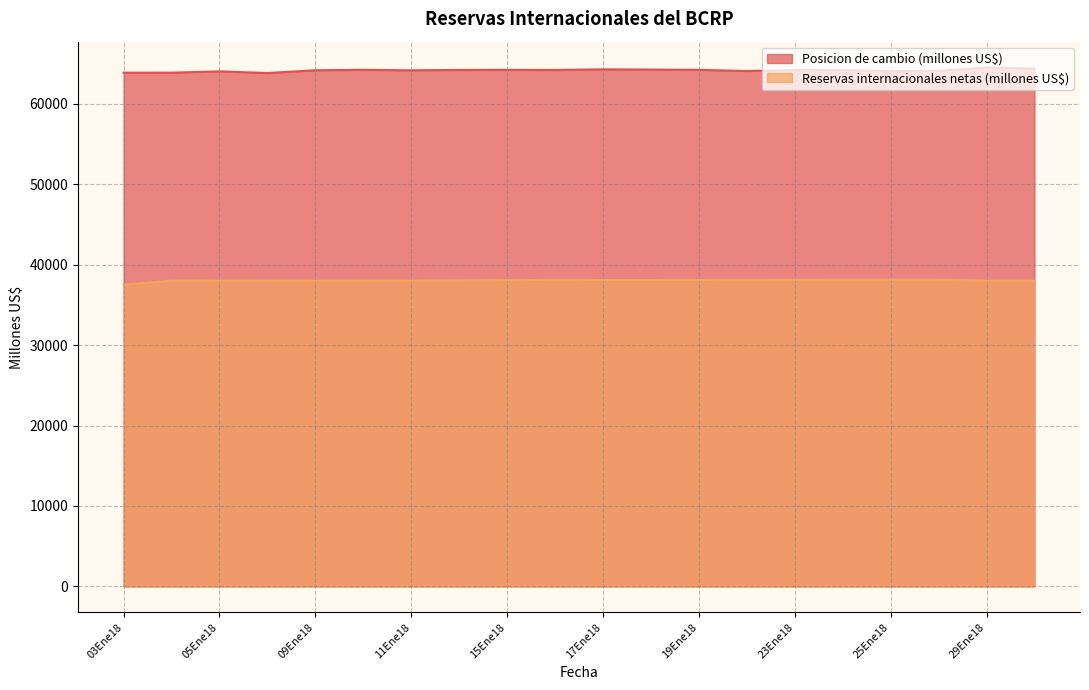

What is the difference between the second highest and second lowest values in the Posicion de cambio (millones US$) series?

515.3